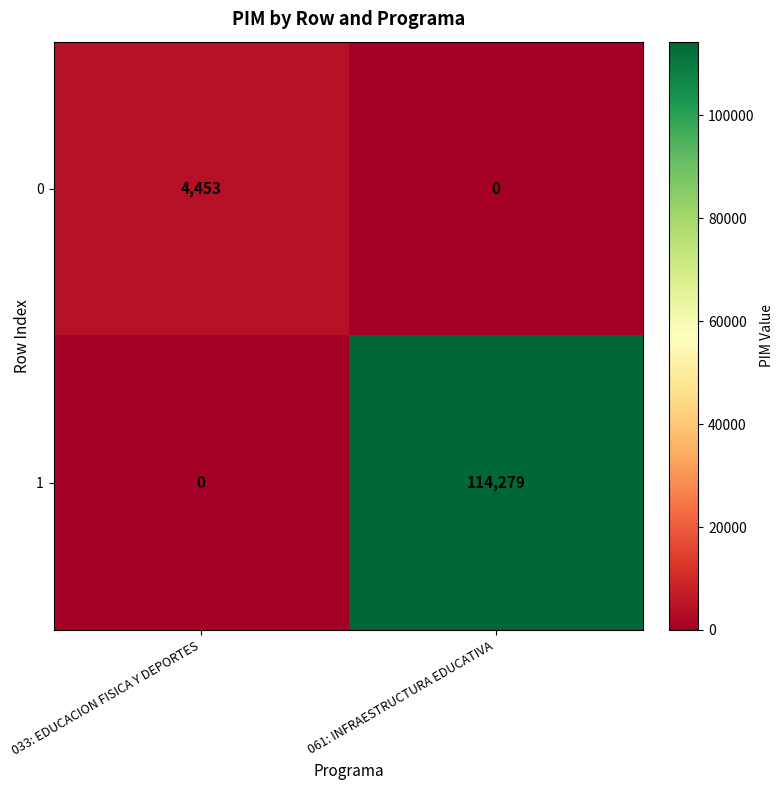

Rank the series by their maximum value, from lowest to highest.

0, 1